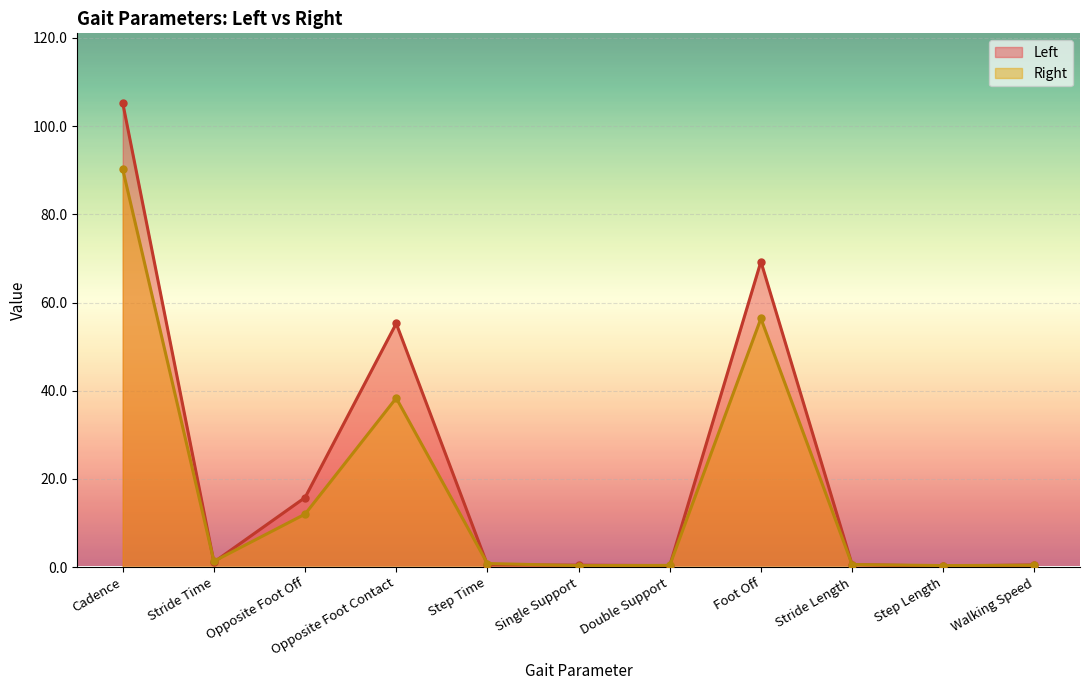

The value of Right at Step Time is 1.4. True or false?

False